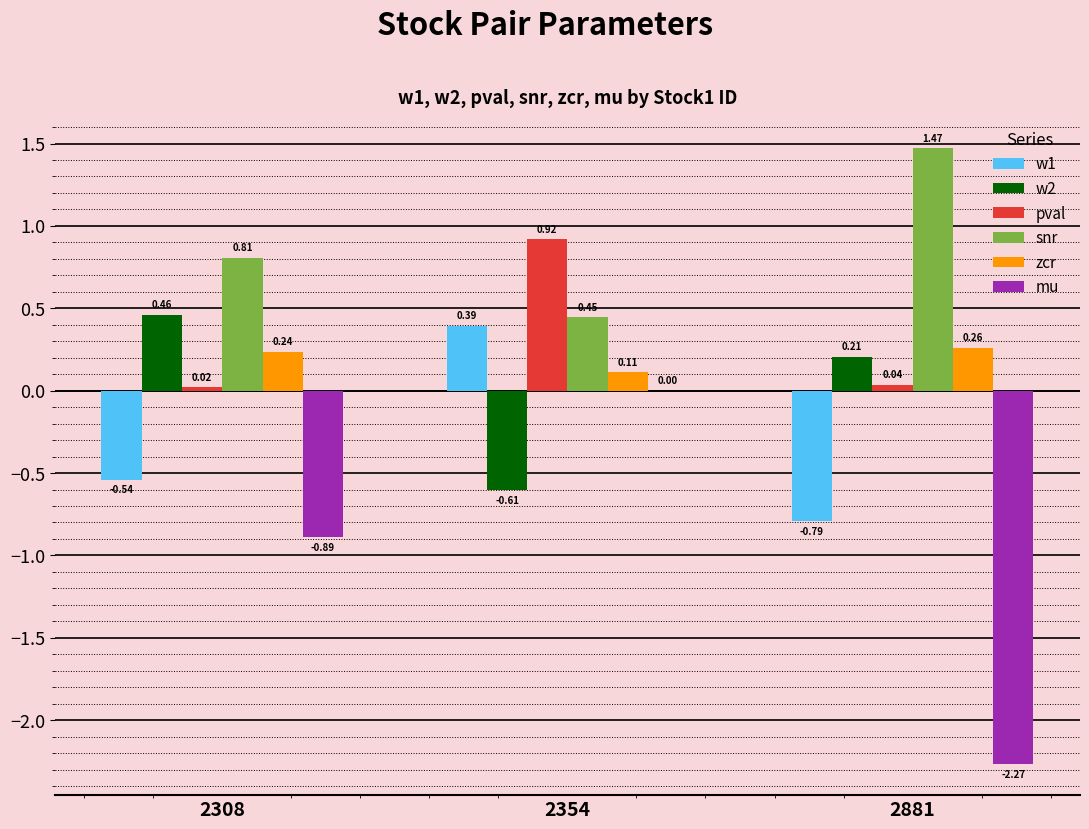

Which series has the largest total across all categories?

snr